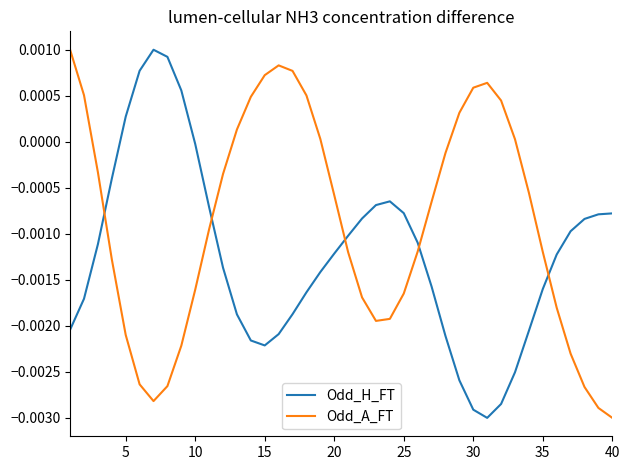

What are all the series names shown in the legend?

Odd_H_FT, Odd_A_FT